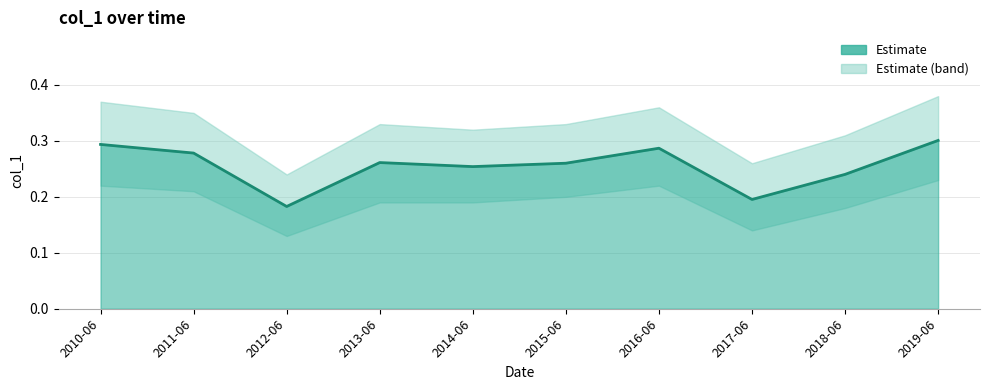

How many points are higher than both their immediate neighbors (excluding endpoints)?

2